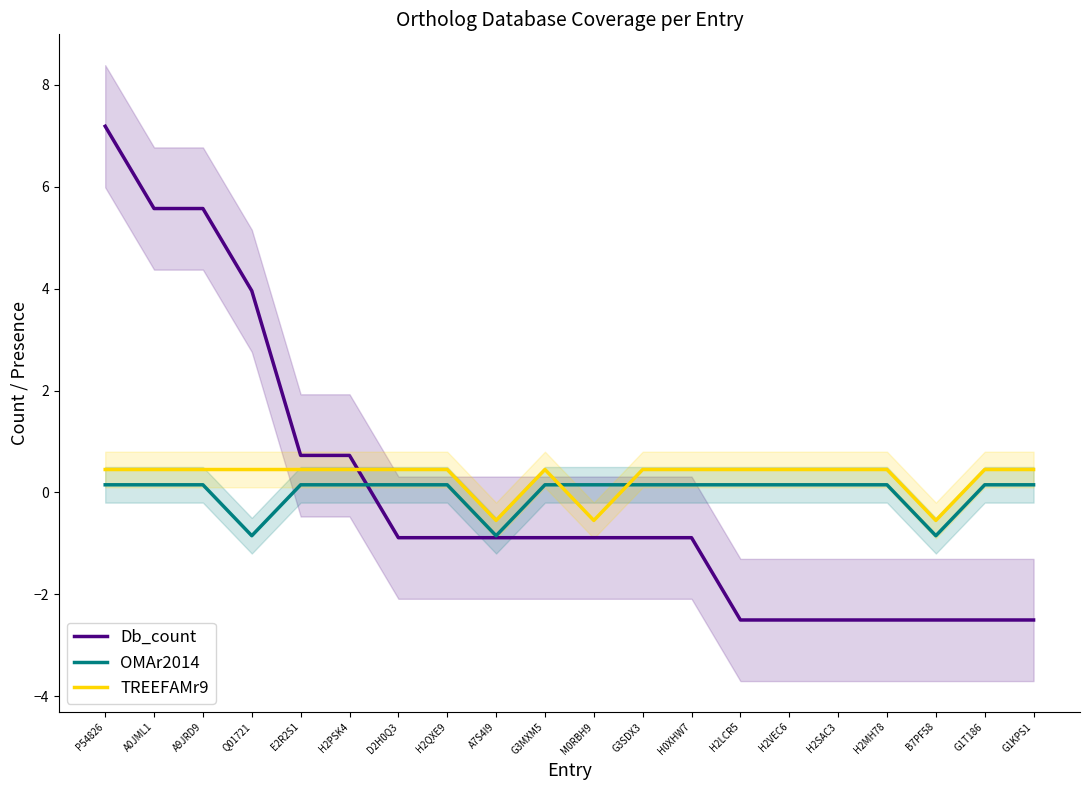

The TREEFAMr9 series shows -0.6 at M0RBH9. True or false?

True